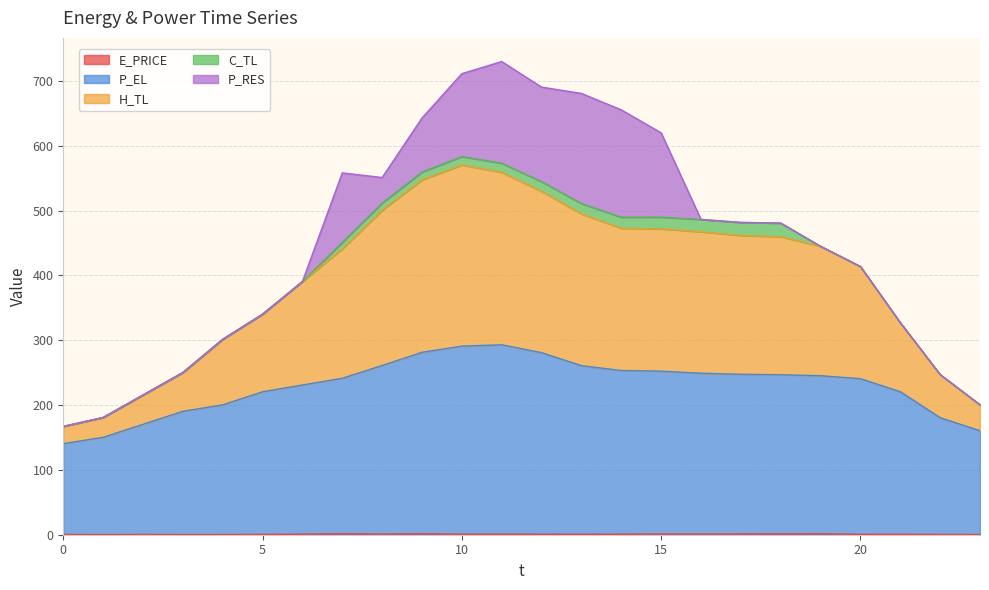

What is the lowest value of the E_PRICE series?

0.2